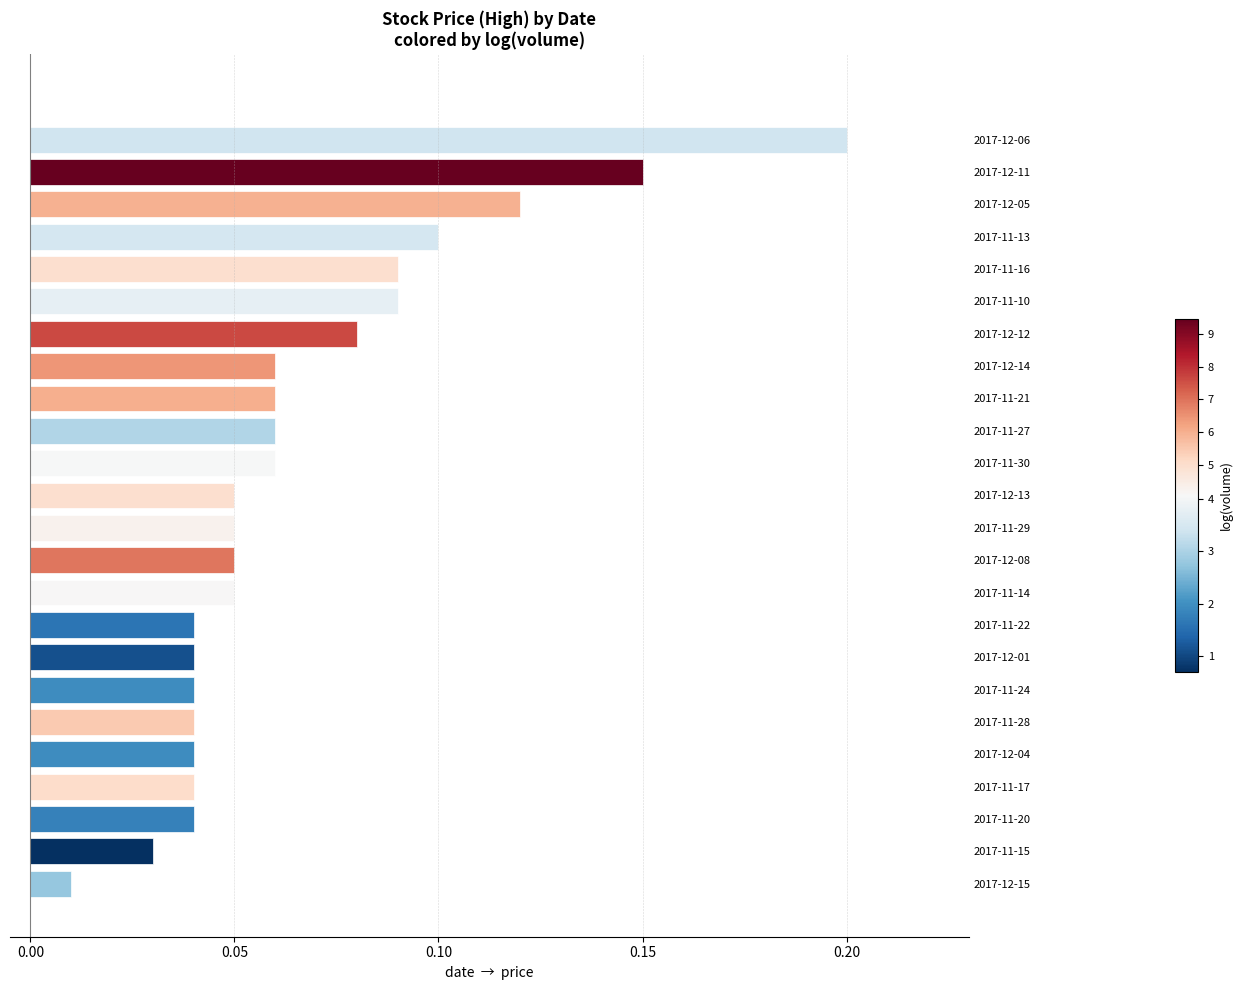

Does the chart contain any negative values?

No